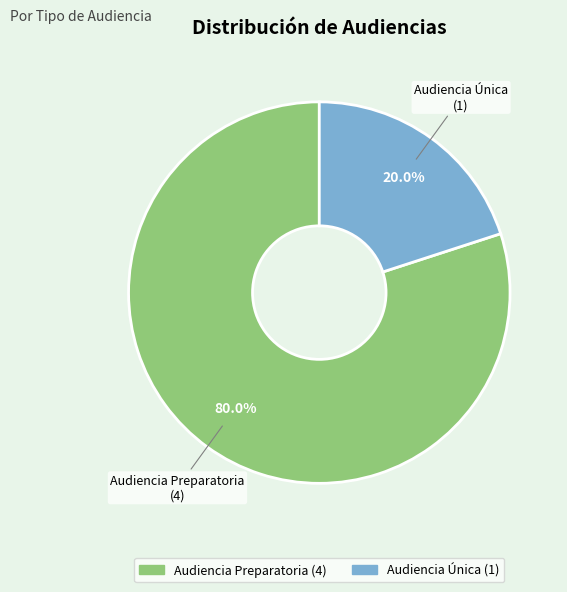

How much of the chart is everything except Audiencia Preparatoria?

20.0%